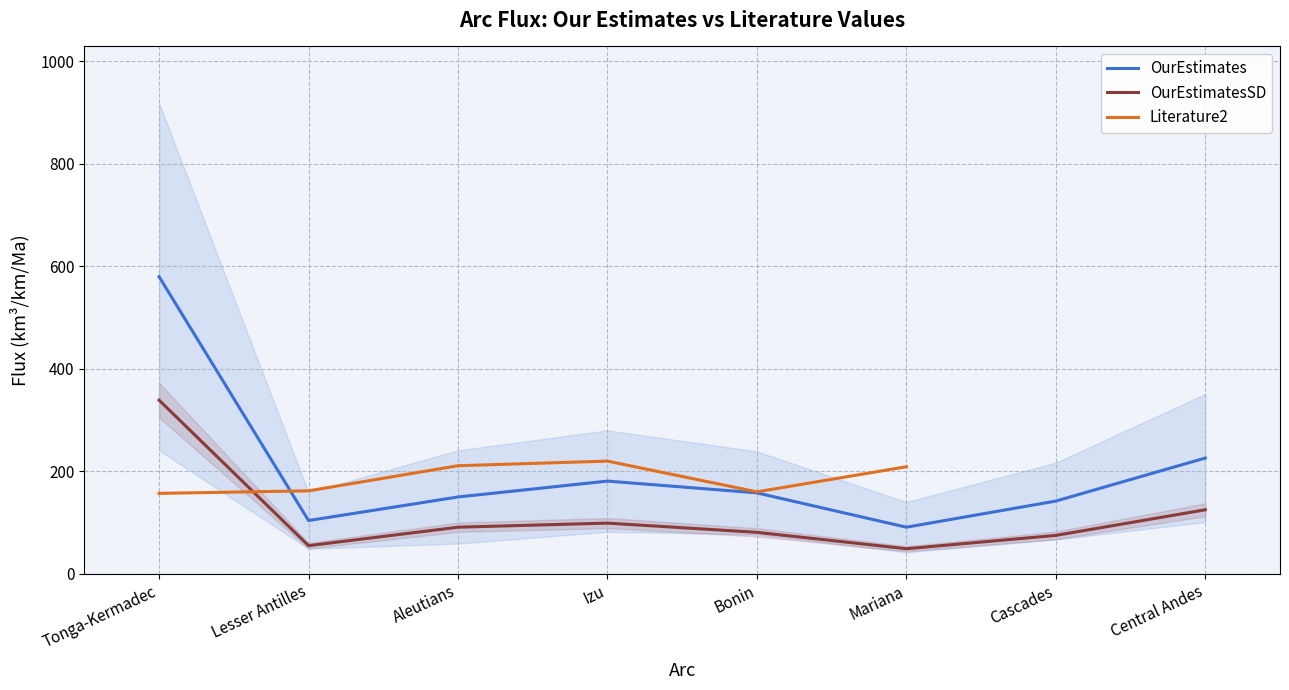

True or false: OurEstimatesSD and OurEstimates intersect in this chart.

False